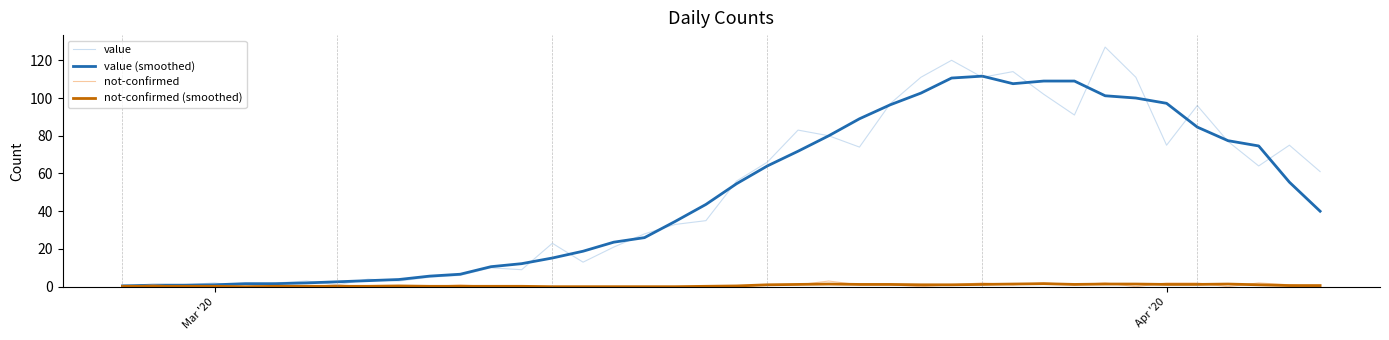

Which series has the largest range (max minus min)?

value